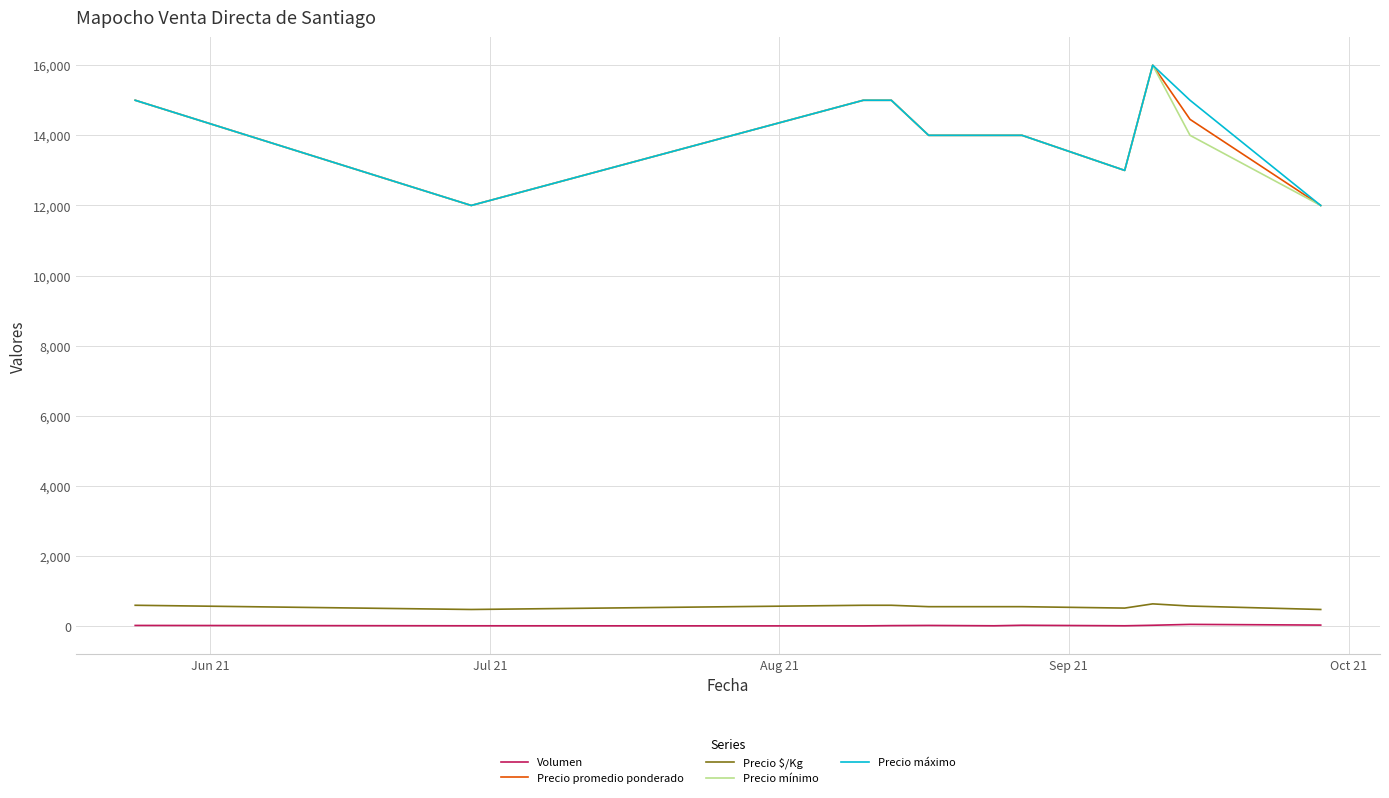

What are all the series names shown in the legend?

Volumen, Precio promedio ponderado, Precio $/Kg, Precio mínimo, Precio máximo